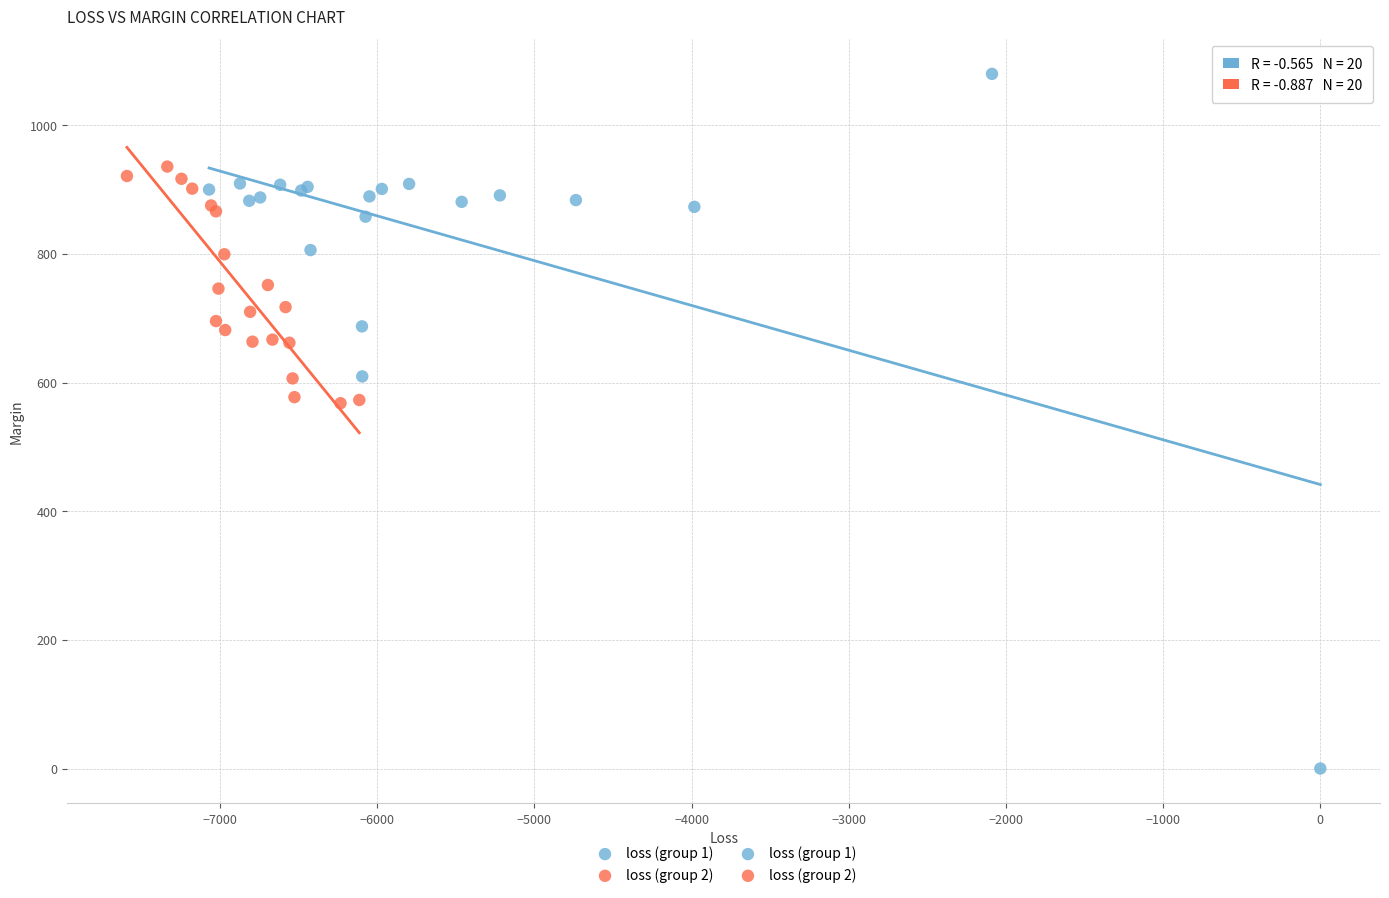

Which series contains the lowest Y value?

loss (group 1)